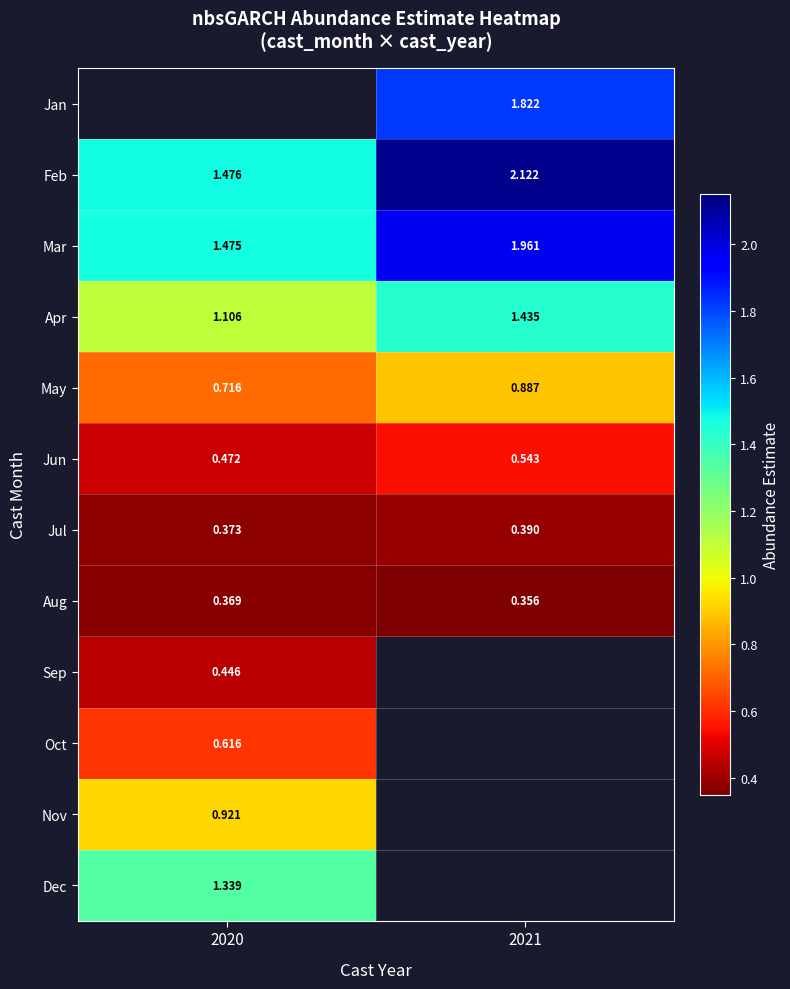

Which category has the lowest value in the Apr series?

2020